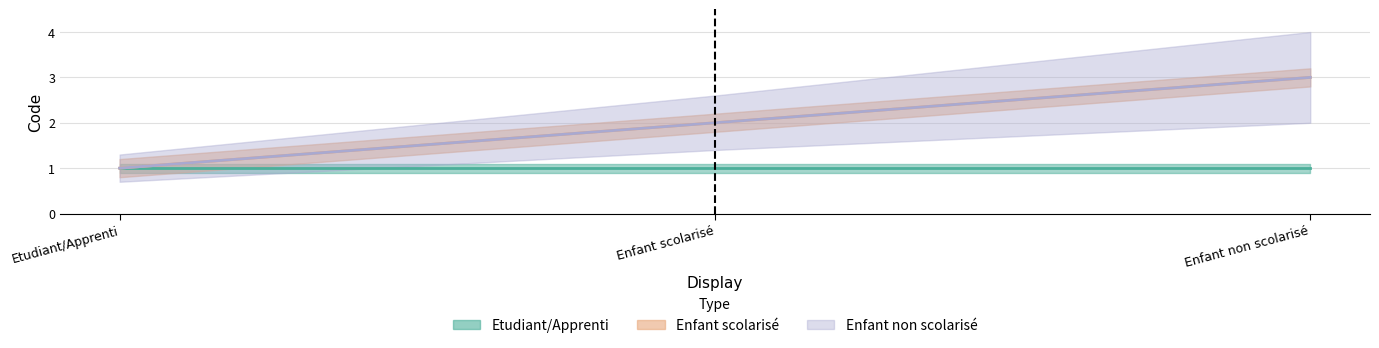

The value of Enfant non scolarisé at Enfant non scolarisé is 1. True or false?

False